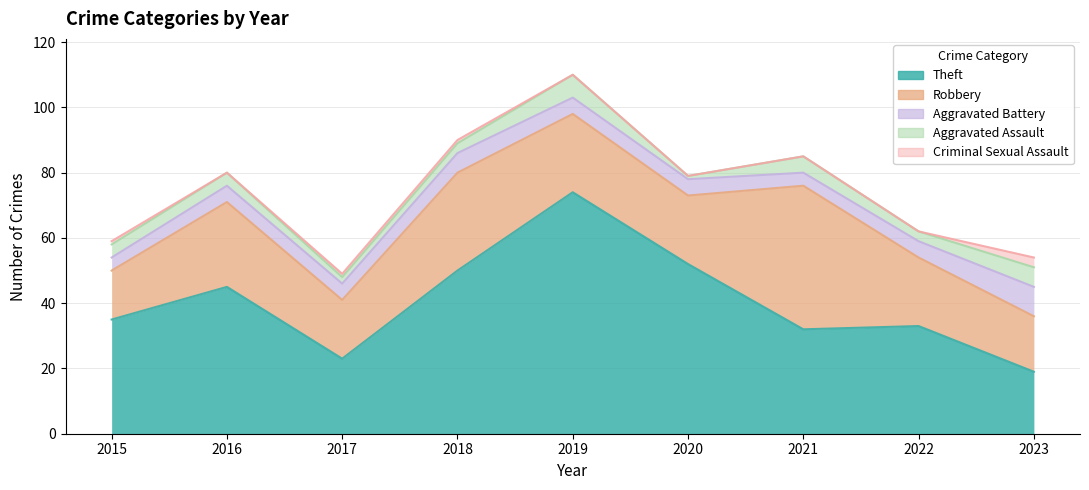

What is the difference between the maximum and second lowest values in the Robbery series?

27